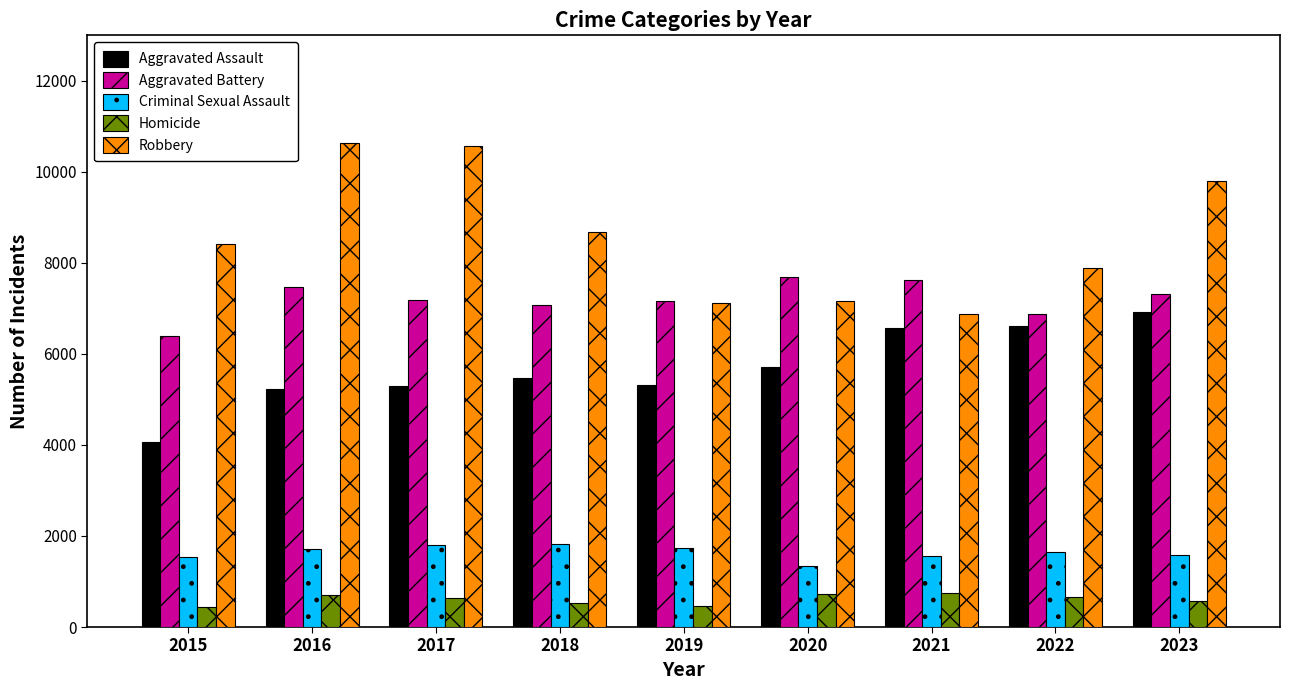

The value of Robbery at 2018 is 8687. True or false?

True